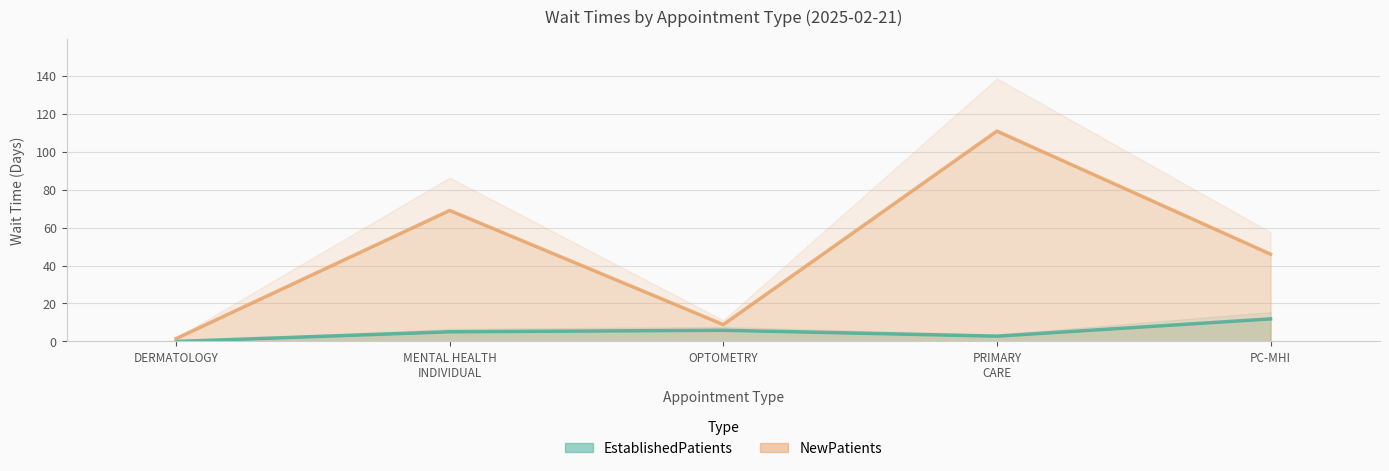

At MENTAL HEALTH INDIVIDUAL, list the series in order from smallest to largest.

EstablishedPatients, NewPatients